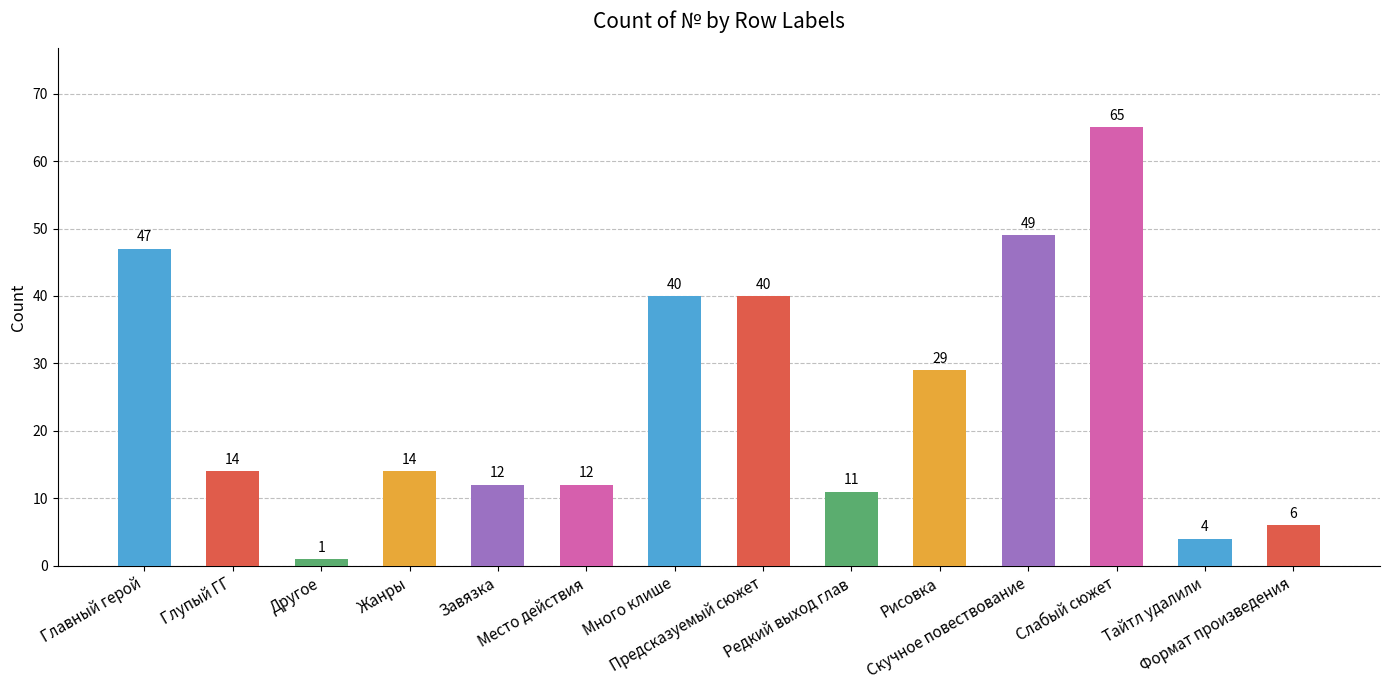

At which label does the data first exceed 14?

Главный герой